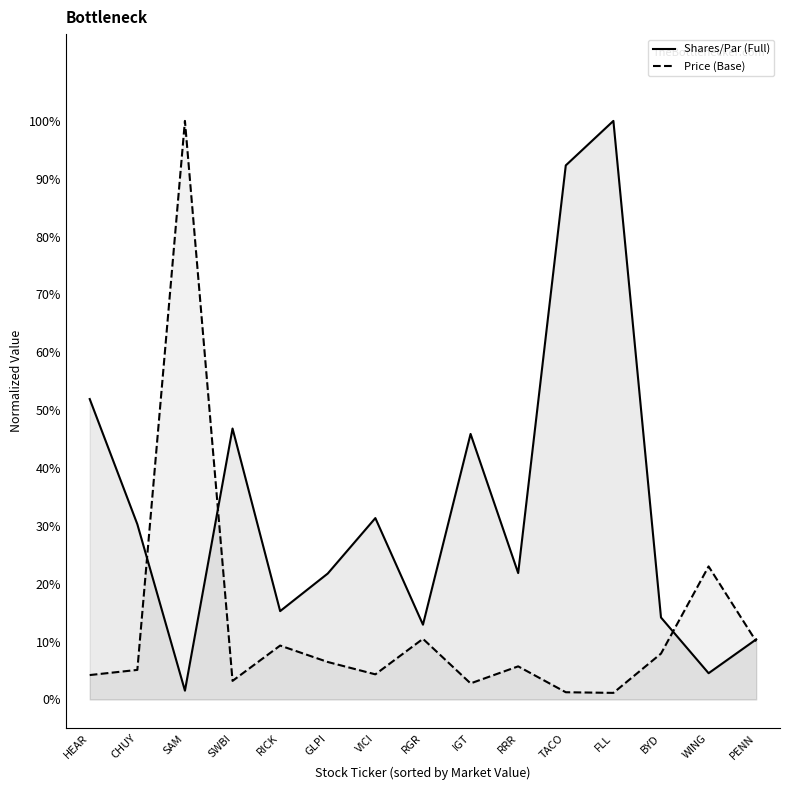

Where is the first local minimum for Price (Base)?

SWBI